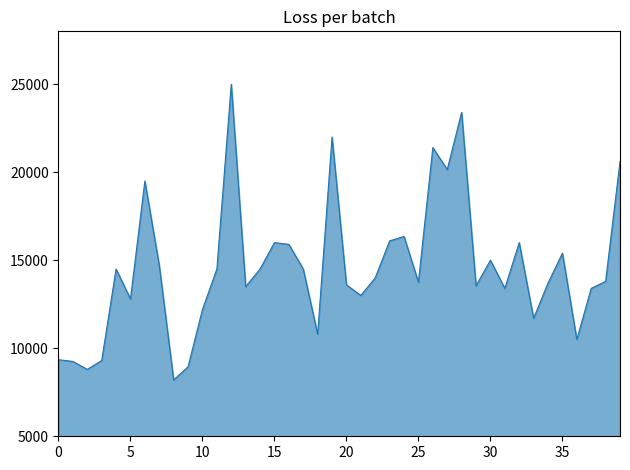

What is the maximum value shown in the chart?

25000